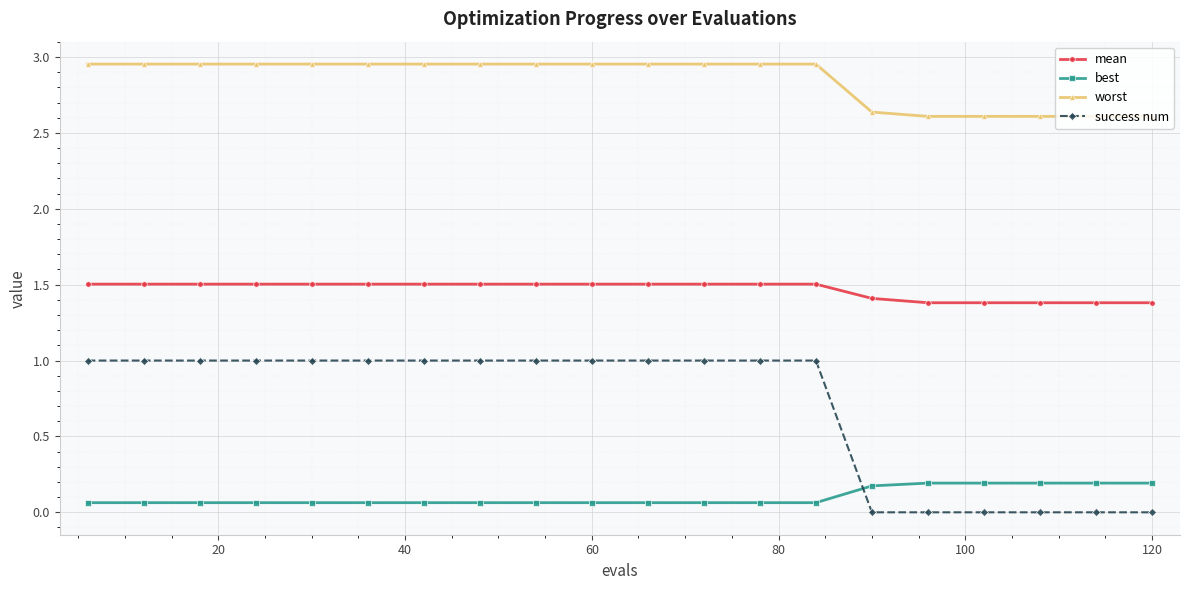

Which series has the widest spread of values?

success num